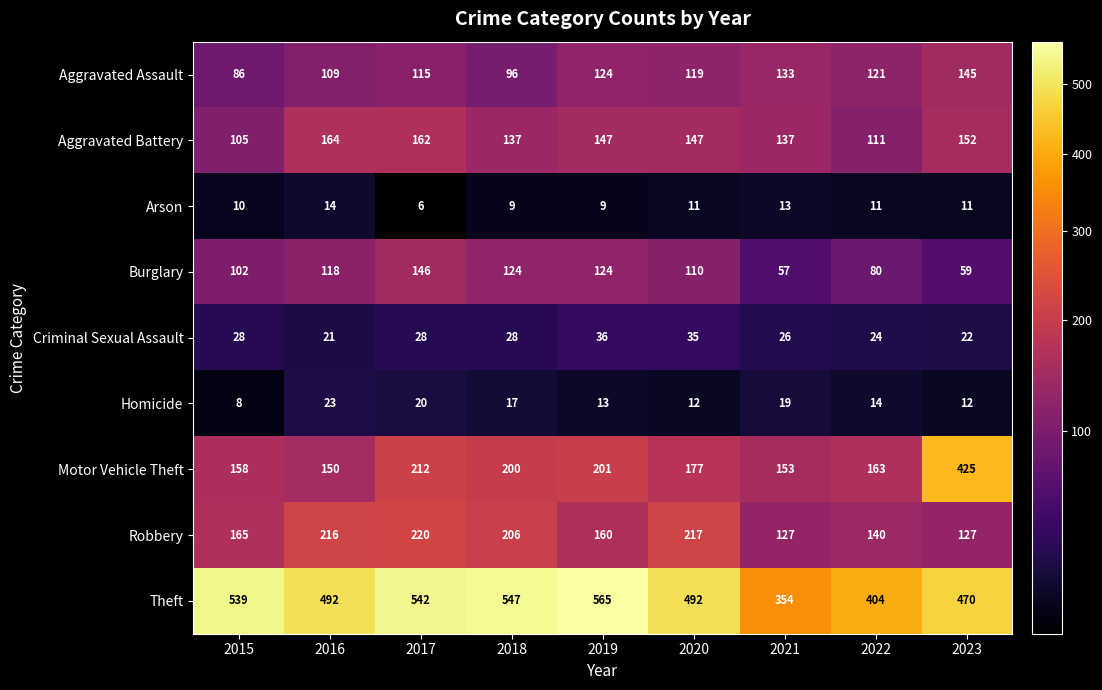

How many Arson values are between 9 and 11?

6